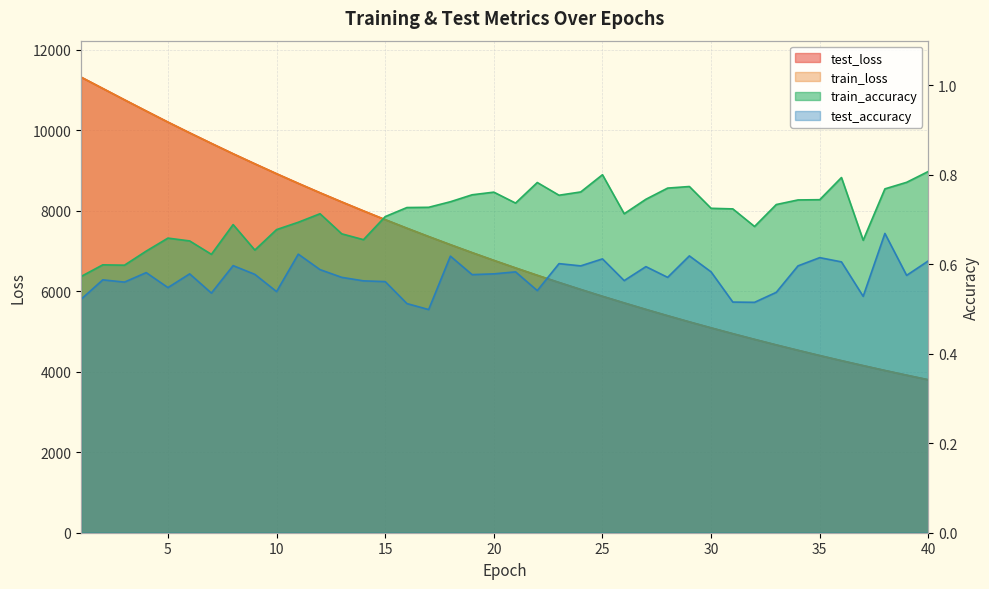

Reading left to right, extract all data points from this chart.

test_loss: 11319.1	11037.1	10755.3	10476.9	10201.8	9934.5	9673.1	9414.9	9165.1	8919.1	8679.8	8445.9	8218.1	7995.5	7777.5	7565.2	7358.1	7155.6	6958.4	6766.1	6578.7	6395.5	6217.1	6043.2	5873.5	5708.8	5547.6	5390.7	5237.9	5089.4	4944.5	4803.6	4665.7	4531.8	4401.4	4274.4	4151.3	4030.4	3913.5	3799.3
train_loss: 11318.4	11036.7	10754.6	10476.2	10200.6	9933.2	9671.5	9413.8	9164.1	8917.9	8678.6	8444.7	8217.0	7994.5	7776.1	7563.7	7356.7	7154.7	6957.3	6764.9	6577.4	6394.2	6216.0	6042.2	5872.5	5707.7	5546.6	5389.7	5237.0	5088.4	4943.4	4802.4	4664.7	4531.0	4400.6	4273.5	4150.4	4029.7	3912.6	3798.5
train_accuracy: 0.6	0.6	0.6	0.6	0.7	0.7	0.6	0.7	0.6	0.7	0.7	0.7	0.7	0.7	0.7	0.7	0.7	0.7	0.8	0.8	0.7	0.8	0.8	0.8	0.8	0.7	0.7	0.8	0.8	0.7	0.7	0.7	0.7	0.7	0.7	0.8	0.7	0.8	0.8	0.8
test_accuracy: 0.5	0.6	0.6	0.6	0.5	0.6	0.5	0.6	0.6	0.5	0.6	0.6	0.6	0.6	0.6	0.5	0.5	0.6	0.6	0.6	0.6	0.5	0.6	0.6	0.6	0.6	0.6	0.6	0.6	0.6	0.5	0.5	0.5	0.6	0.6	0.6	0.5	0.7	0.6	0.6